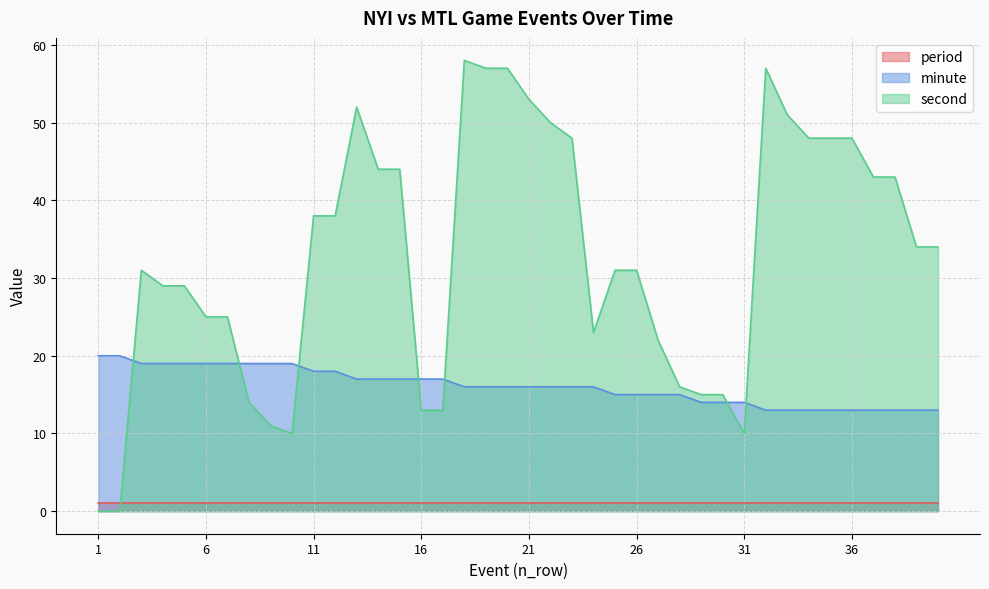

True or false: second and minute intersect in this chart.

True